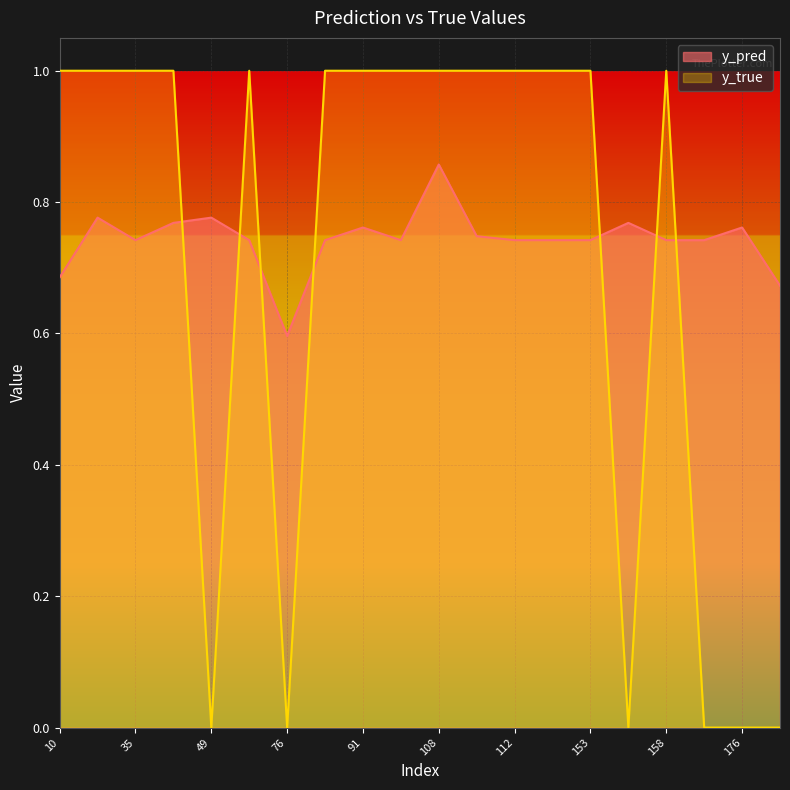

What is the value of the y_true point at the 14th from the left?

1.0